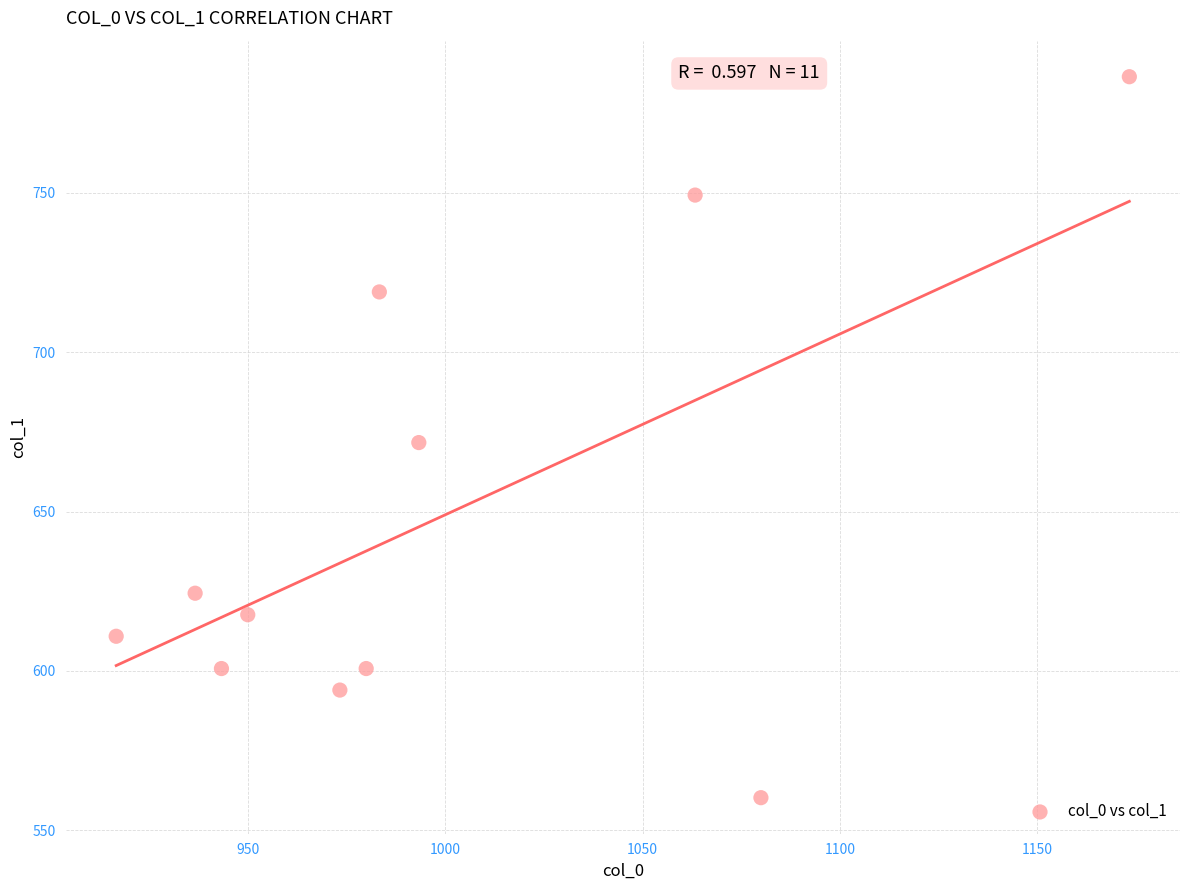

What is the range of Y values (max minus min)?

226.1